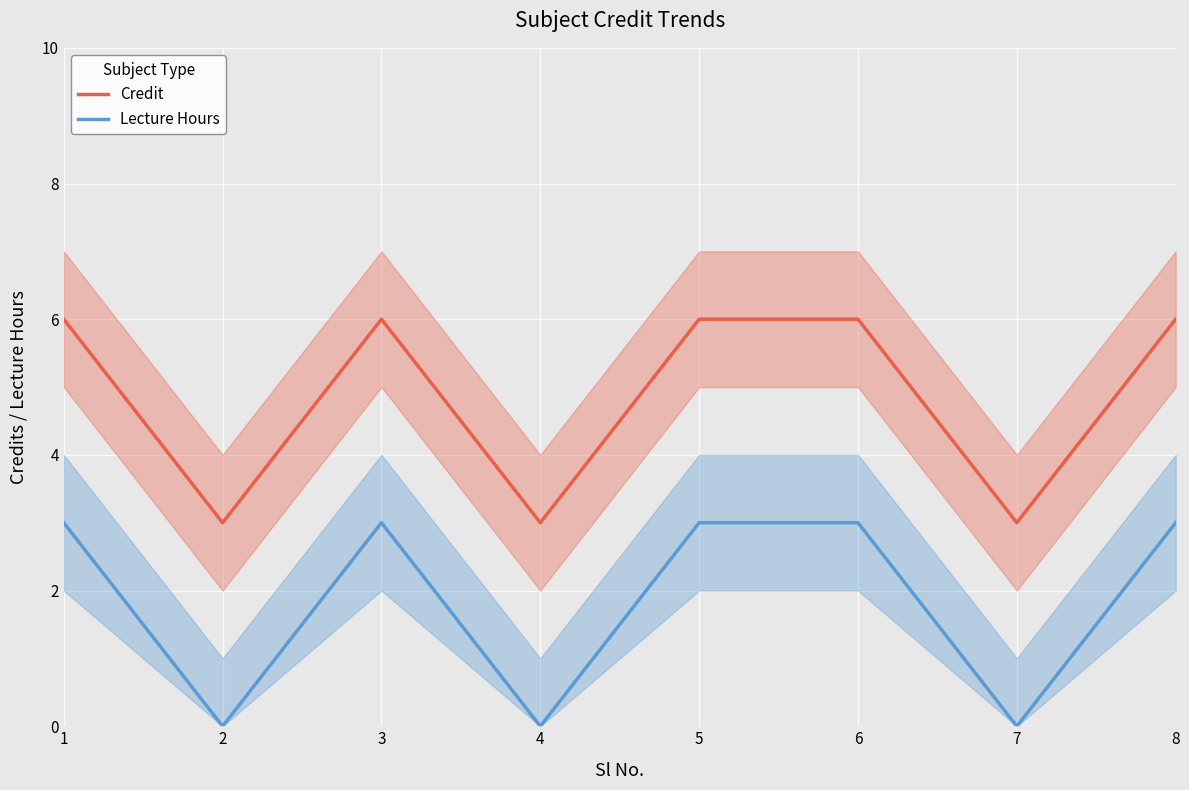

What is the difference between the Lecture Hours values at 1 and 7?

3